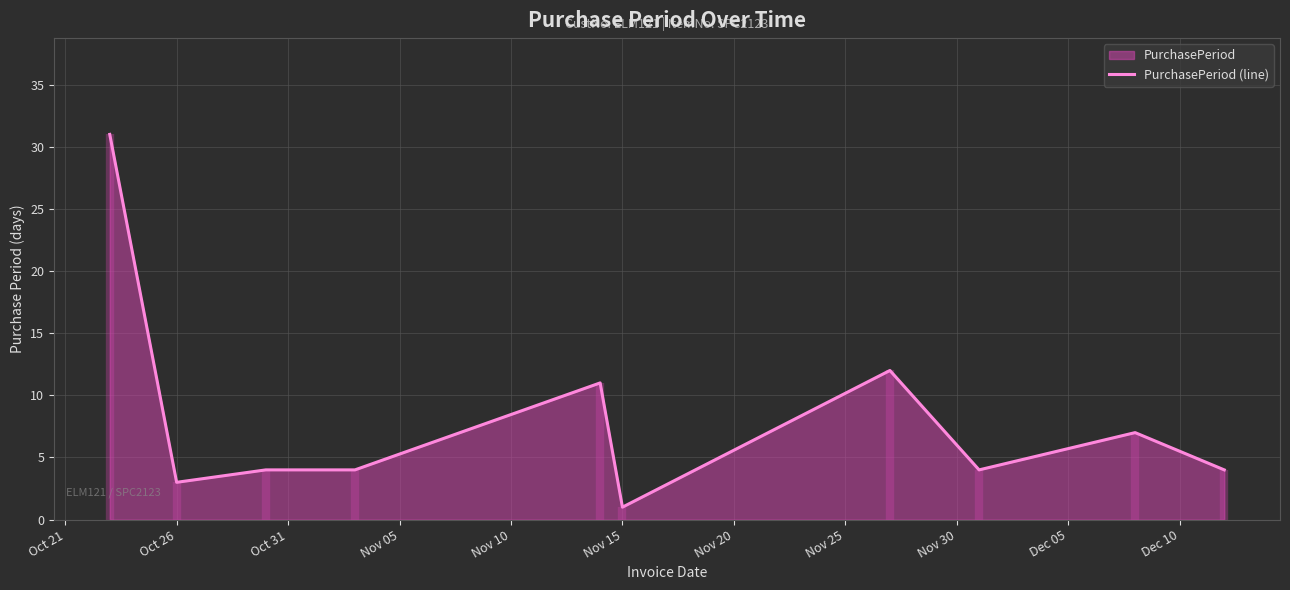

Which category has the lowest value in the PurchasePeriod (line) series?

Nov 15